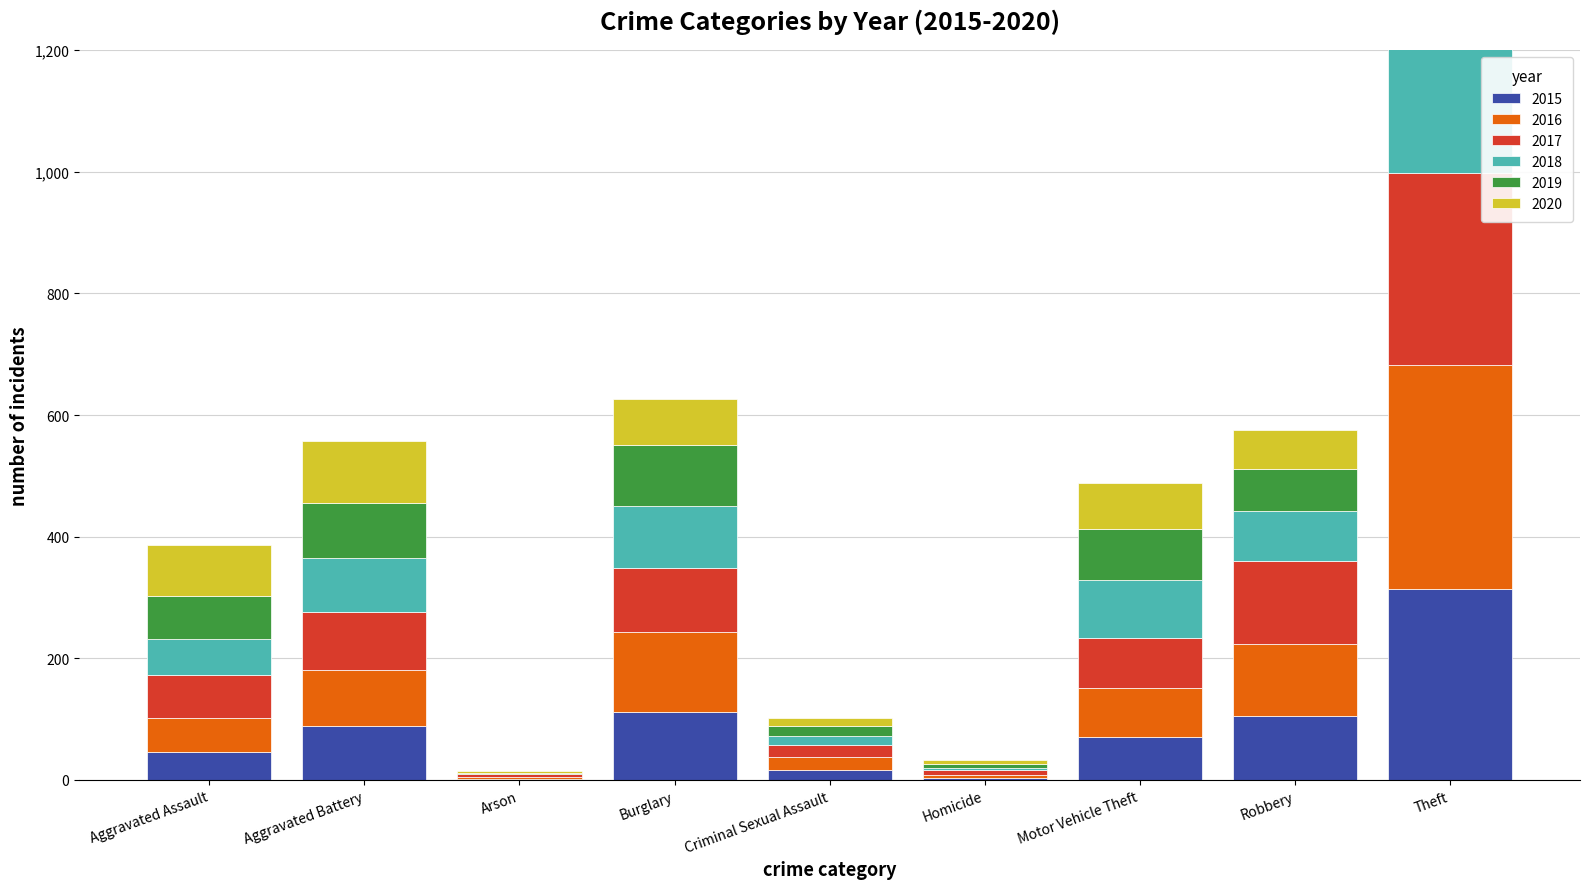

Which series has the widest spread of values?

2016